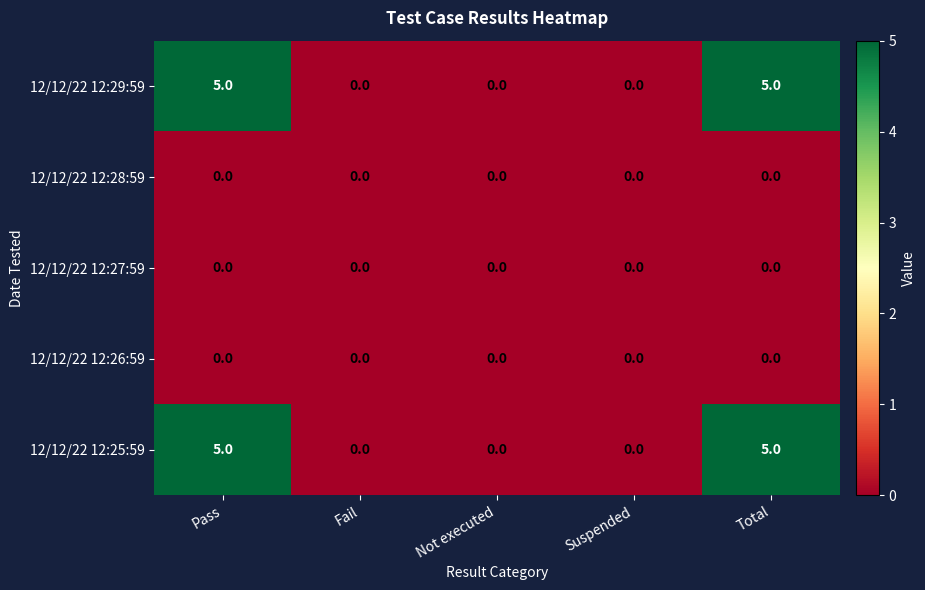

Reading left to right, extract all data points from this chart.

12/12/22 12:29:59: Pass=5	Fail=0	Not executed=0	Suspended=0	Total=5
12/12/22 12:28:59: Pass=0	Fail=0	Not executed=0	Suspended=0	Total=0
12/12/22 12:27:59: Pass=0	Fail=0	Not executed=0	Suspended=0	Total=0
12/12/22 12:26:59: Pass=0	Fail=0	Not executed=0	Suspended=0	Total=0
12/12/22 12:25:59: Pass=5	Fail=0	Not executed=0	Suspended=0	Total=5